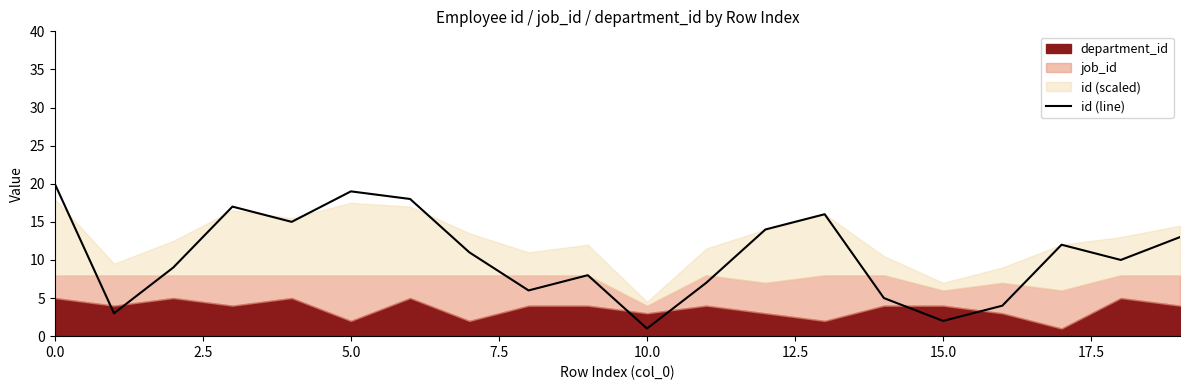

Which has a higher value, 9 or 11?

9